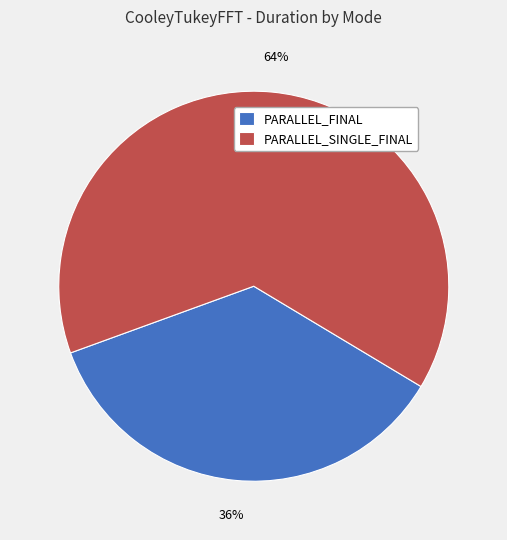

Is the sum of PARALLEL_SINGLE_FINAL and PARALLEL_FINAL greater than half?

Yes